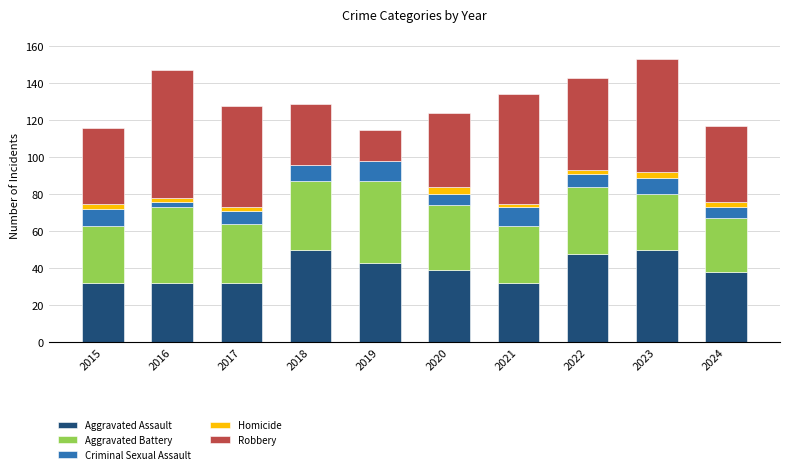

What is the highest value of the Aggravated Assault series?

50